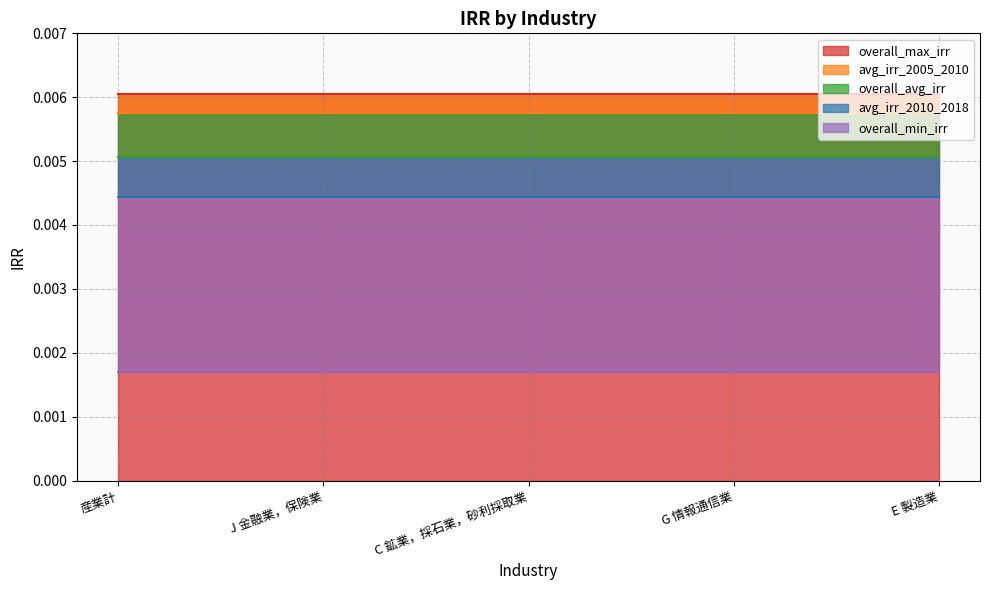

At J 金融業，保険業, list the series in order from smallest to largest.

overall_min_irr, avg_irr_2010_2018, overall_avg_irr, avg_irr_2005_2010, overall_max_irr